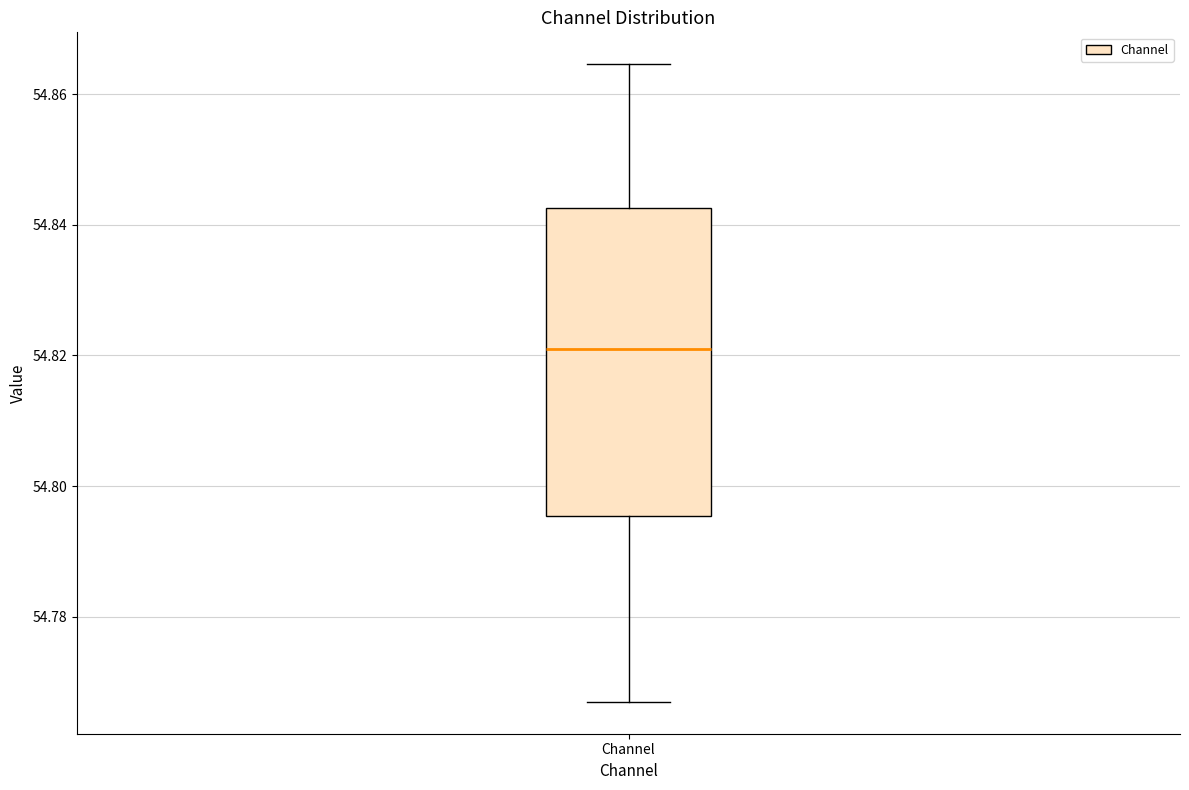

Transcribe this box plot: give where the median line is, the range the box spans, and where the two whiskers end, as read against the y-axis. The values are not printed on the chart, so give them approximately, as read against the axis.

median 54.820, box 54.796 to 54.842, whiskers 54.766 to 54.864